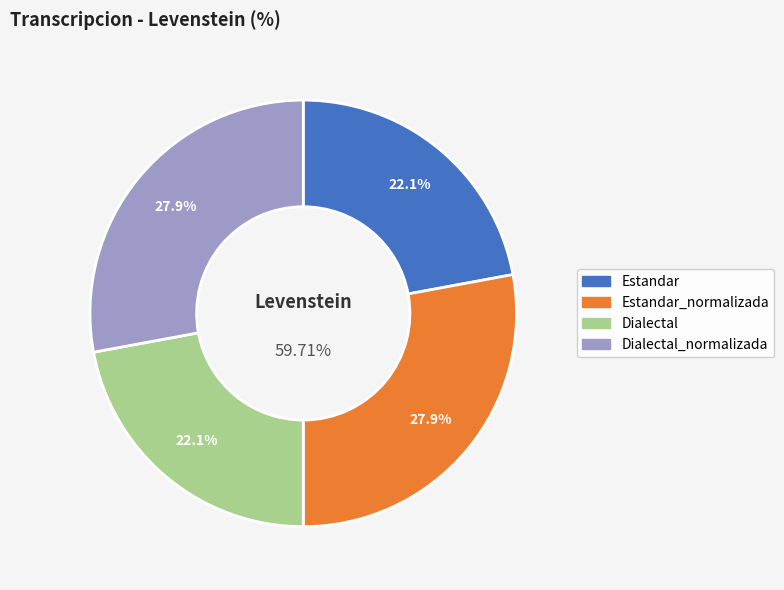

To the nearest percent, what is the combined percentage of Dialectal and Estandar?

44%